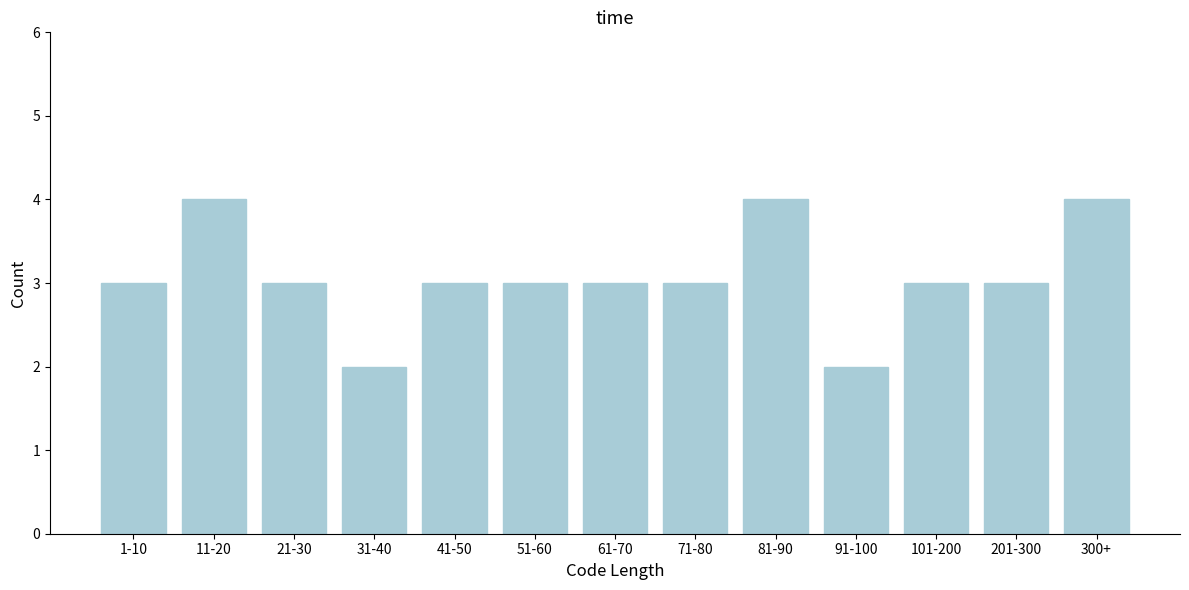

Reading left to right, extract all data points from this chart.

3	4	3	2	3	3	3	3	4	2	3	3	4